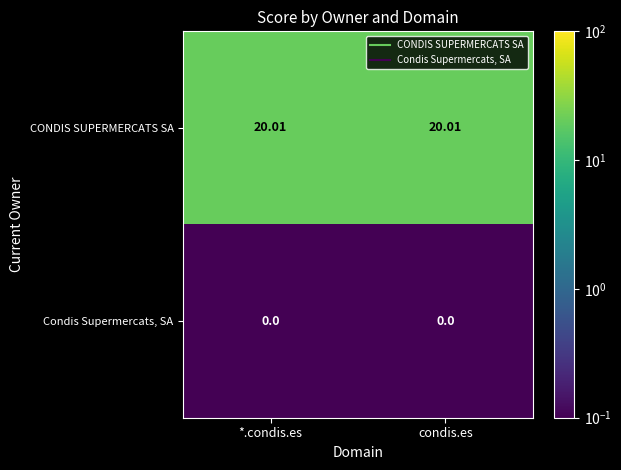

Is the value of CONDIS SUPERMERCATS SA at *.condis.es greater than the value of Condis Supermercats, SA at condis.es?

Yes